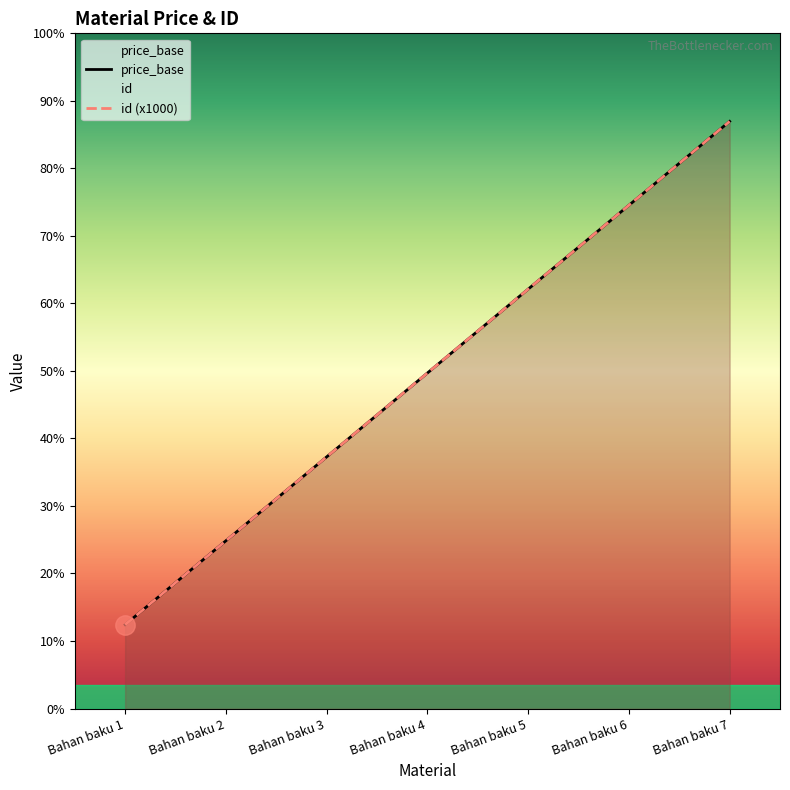

At which label does id first exceed 4000?

Bahan baku 5